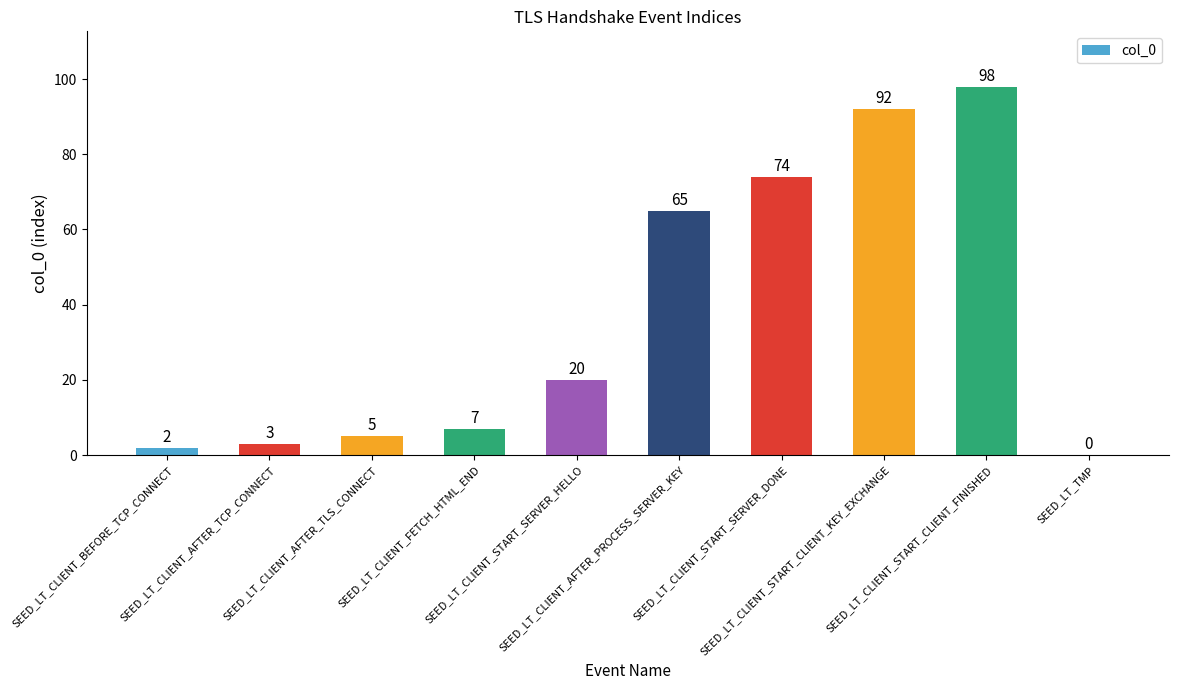

Which has a higher value, SEED_LT_CLIENT_AFTER_PROCESS_SERVER_KEY or SEED_LT_CLIENT_FETCH_HTML_END?

SEED_LT_CLIENT_AFTER_PROCESS_SERVER_KEY